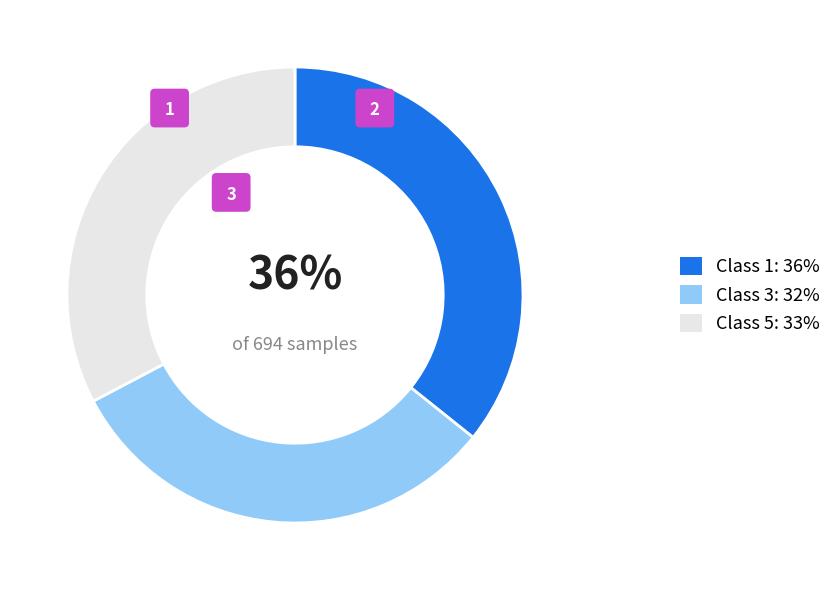

How many slices are in this pie chart?

3